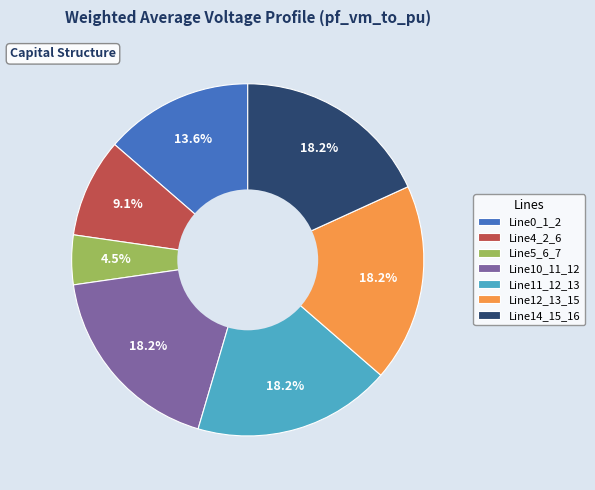

How many segments does this pie chart have?

7